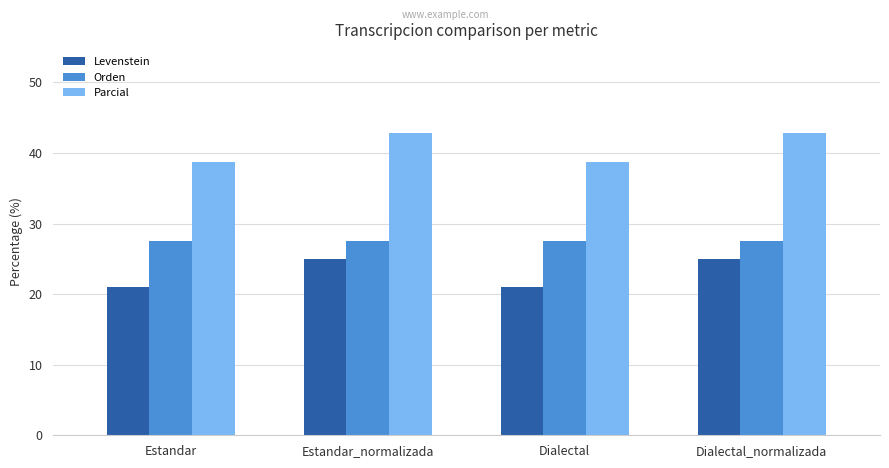

Rank the series at Dialectal_normalizada from lowest to highest value.

Levenstein, Orden, Parcial